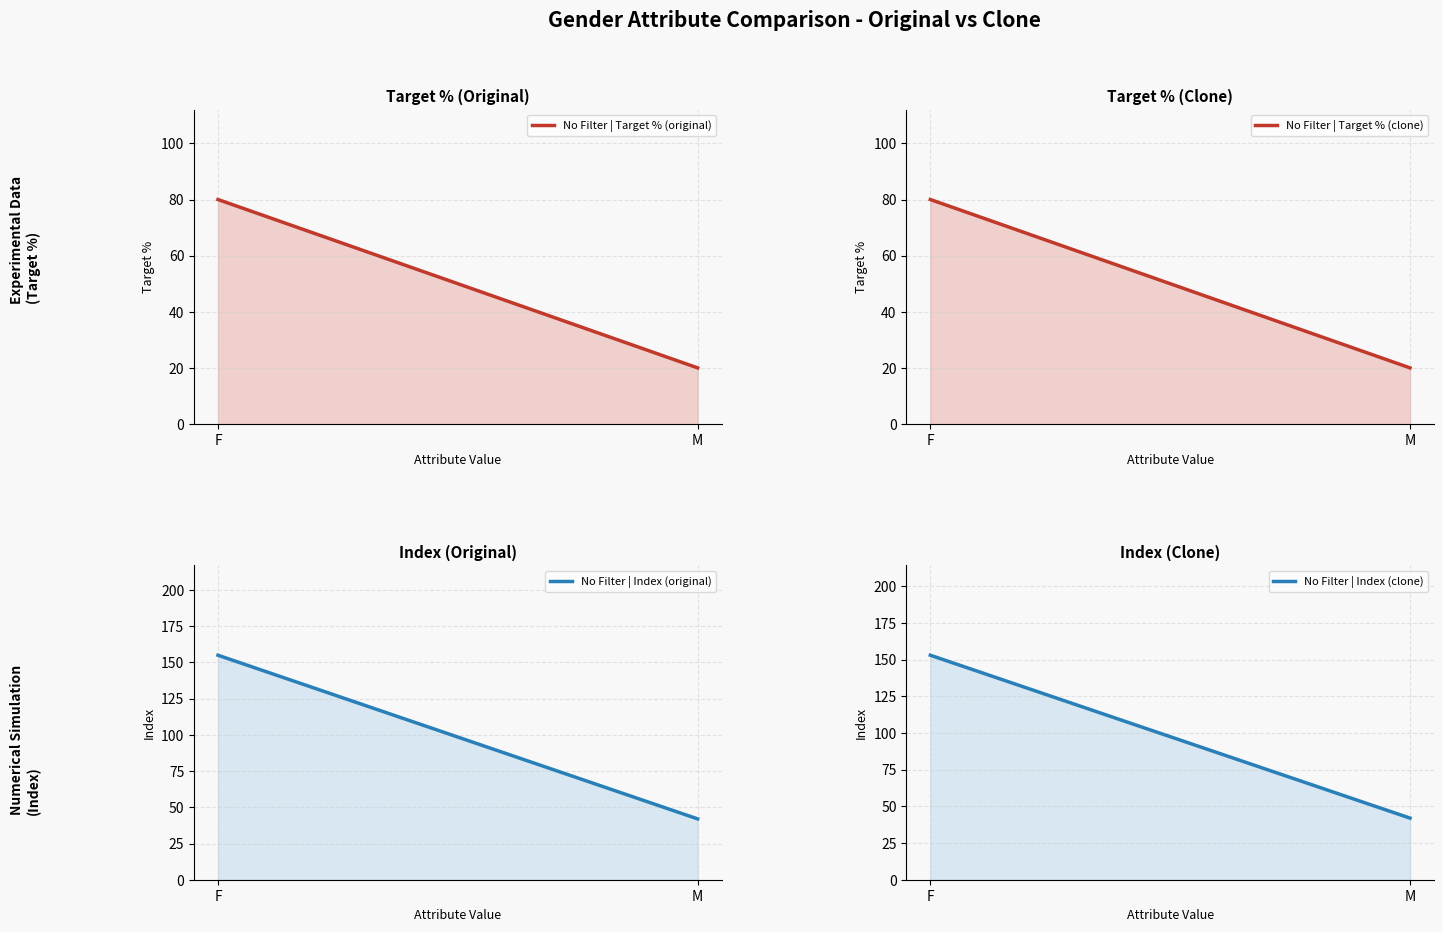

What is the maximum value shown in the chart?

155